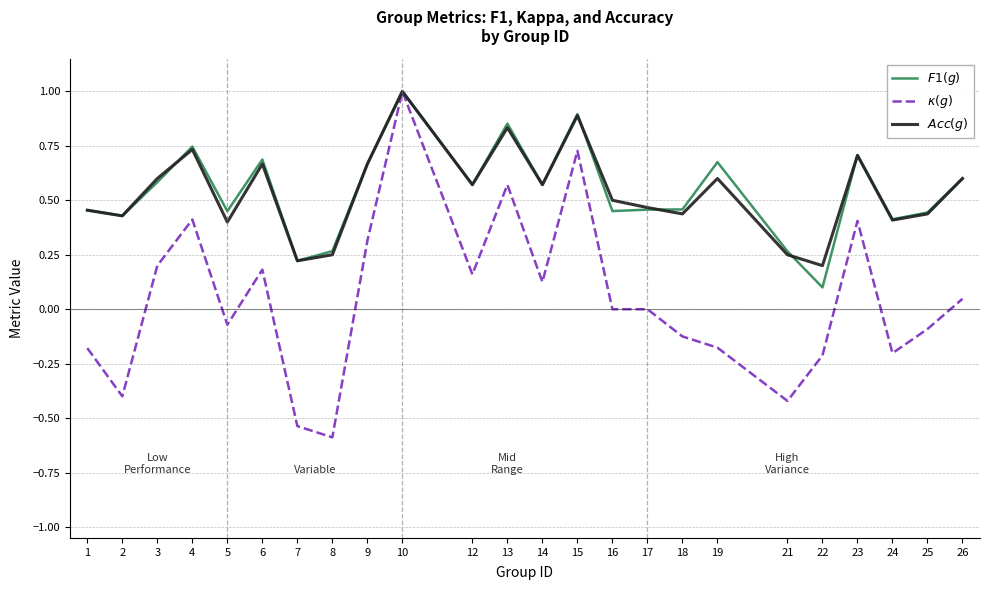

Which label corresponds to the smallest value in the chart?

8